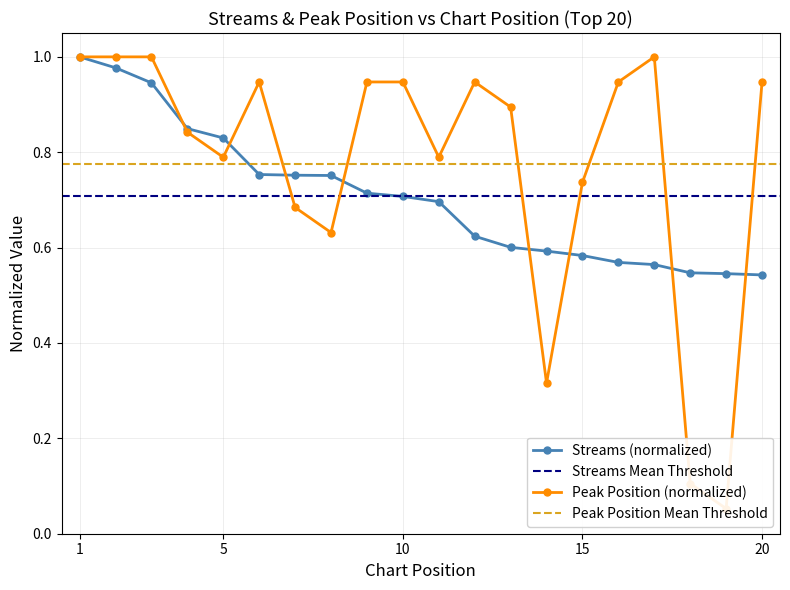

What is the maximum value for streams?

1.0